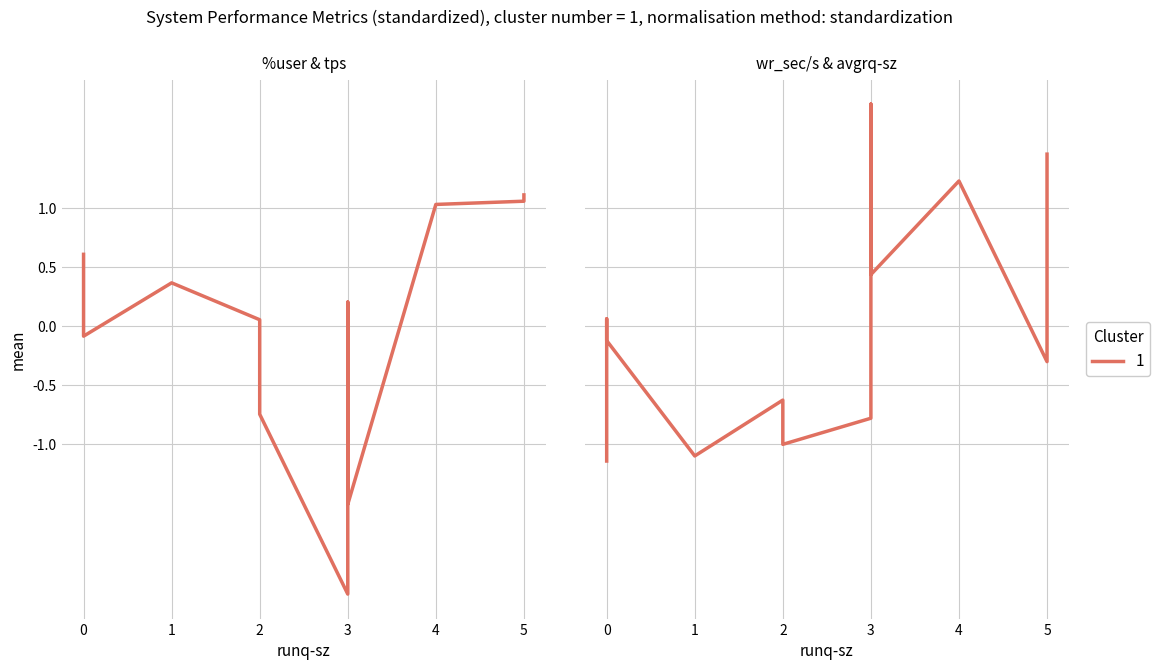

How many data points in wr_sec/s are less than 0?

7